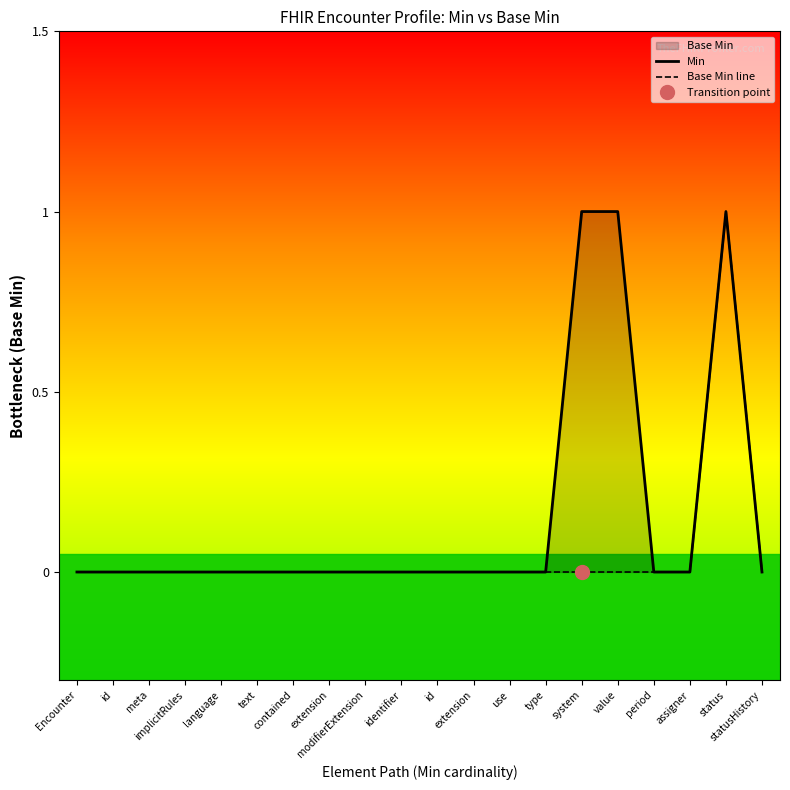

Which category has the highest value across all series?

system